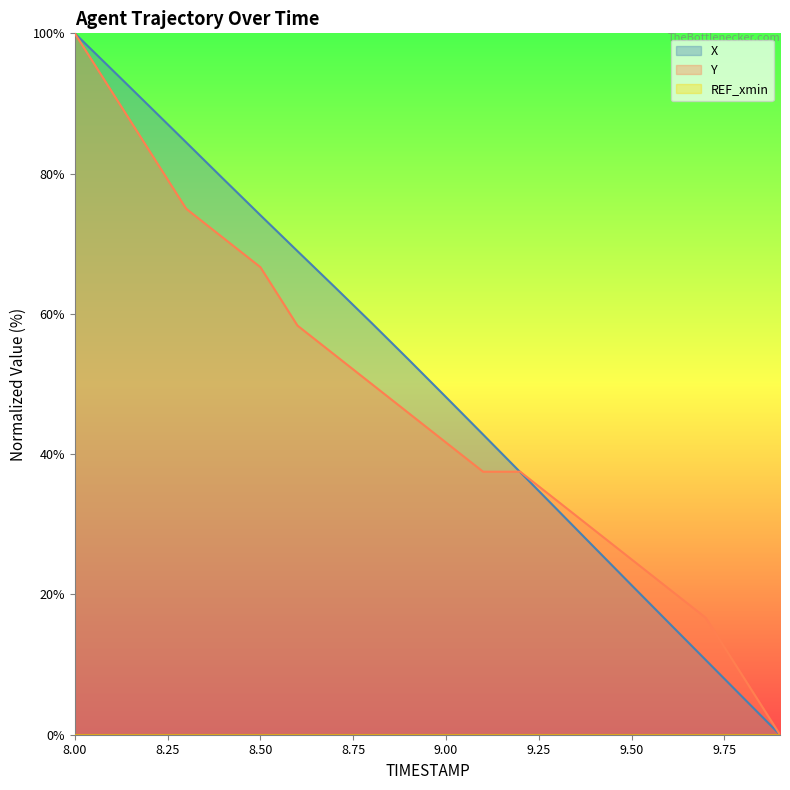

What is the total value across all series at 8.6?

127.3